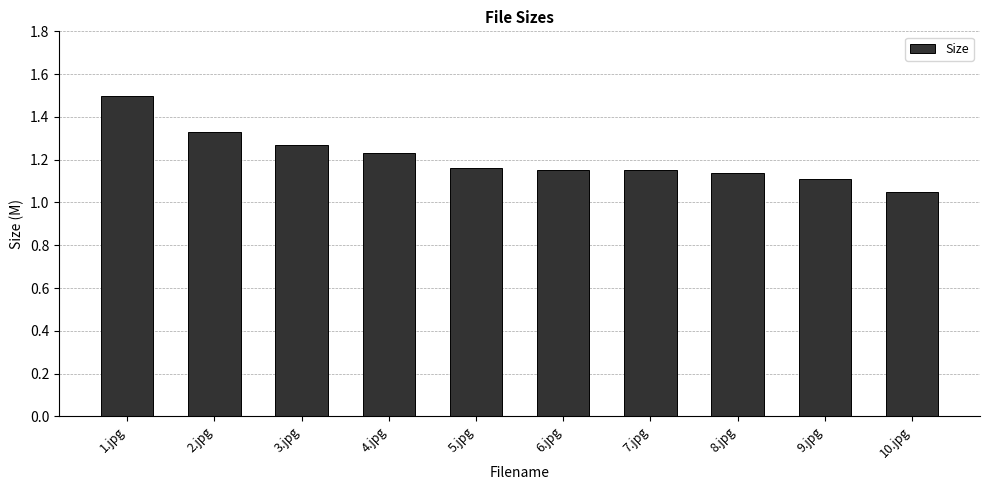

How many bars are there in total?

10